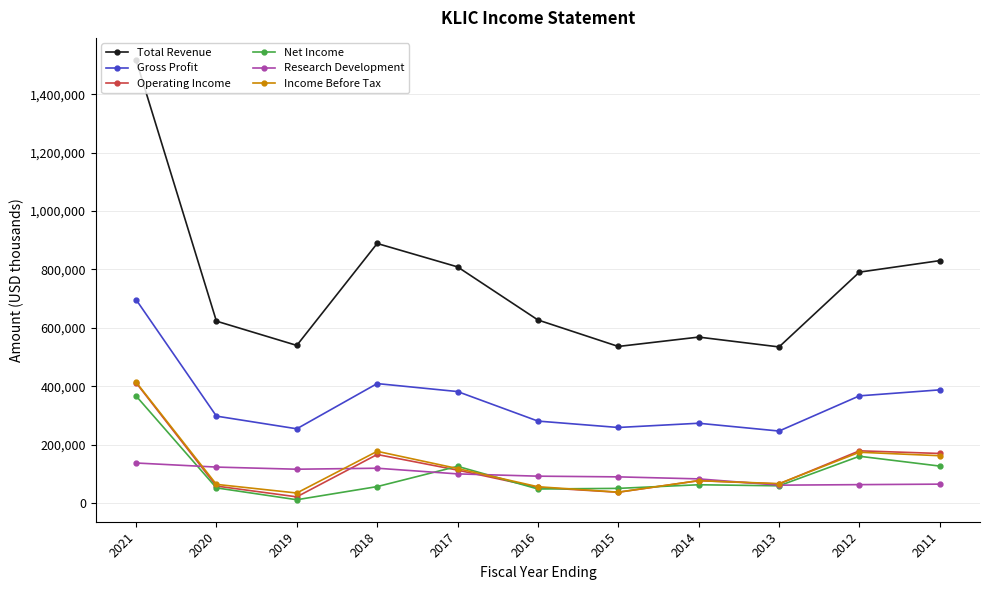

What is the average value of the Research Development series?

95691